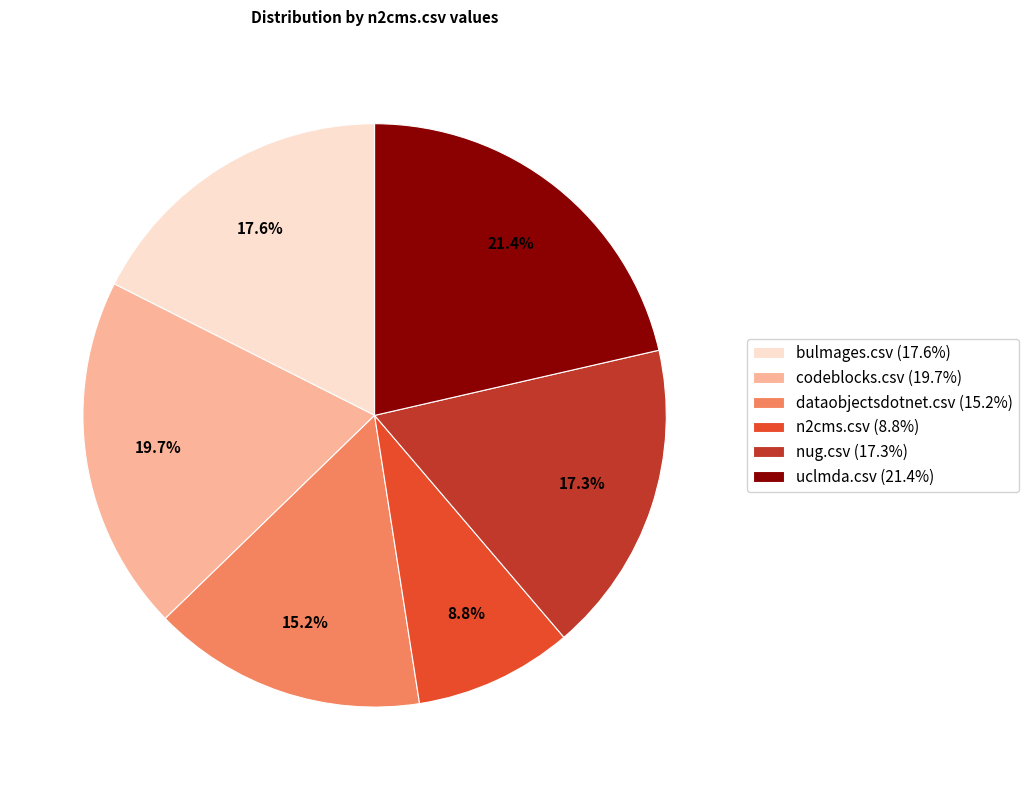

Is it true that codeblocks.csv is 20% of the pie?

True